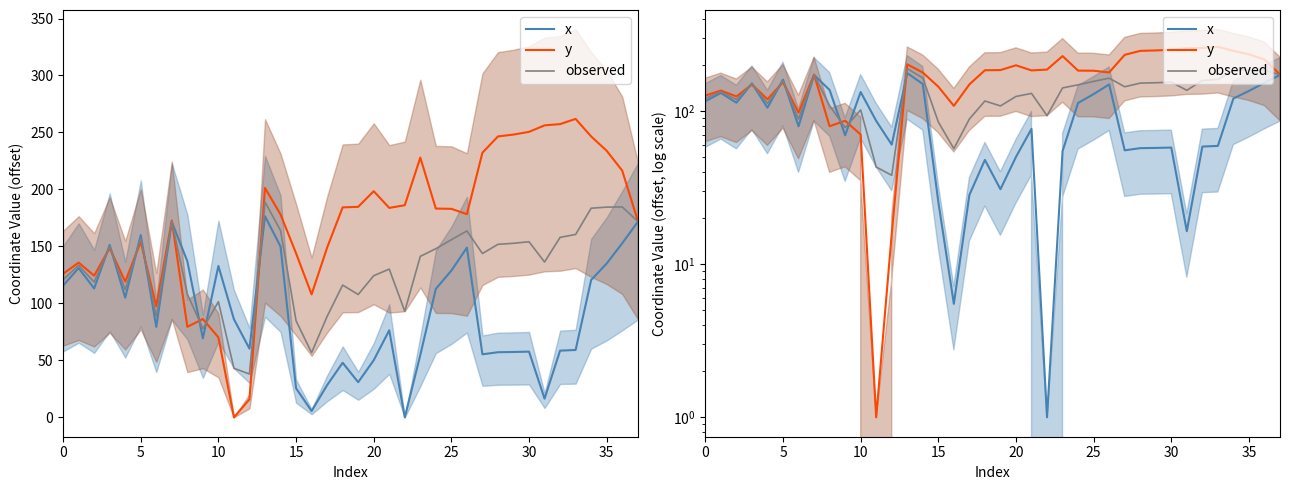

Reading left to right, what are all the values shown in this chart?

x: 115.6	131.0	113.1	151.2	105.0	160.0	79.4	171.5	137.0	69.3	132.8	86.1	60.3	176.5	149.9	25.5	5.5	28.3	47.9	30.8	50.1	76.4	1.0	54.6	112.8	128.8	148.9	55.3	57.1	57.3	57.6	16.4	58.5	59.1	120.5	135.0	152.7	171.5
y: 125.9	135.8	124.3	148.5	119.1	154.0	97.4	172.7	79.4	86.3	70.1	1.0	15.8	201.3	178.1	144.0	107.9	148.9	184.3	184.7	198.5	183.8	186.1	227.9	183.2	183.0	178.3	232.2	246.5	248.2	250.5	256.2	257.3	261.9	246.5	233.9	216.5	172.7
observed: 120.8	133.4	118.7	149.9	112.0	157.0	88.4	172.1	108.2	77.8	101.5	43.0	38.0	188.9	164.0	84.7	56.7	88.6	116.1	107.8	124.3	130.1	93.1	141.3	148.0	155.9	163.6	143.8	151.8	152.7	154.1	136.3	157.9	160.5	183.5	184.5	184.6	172.1